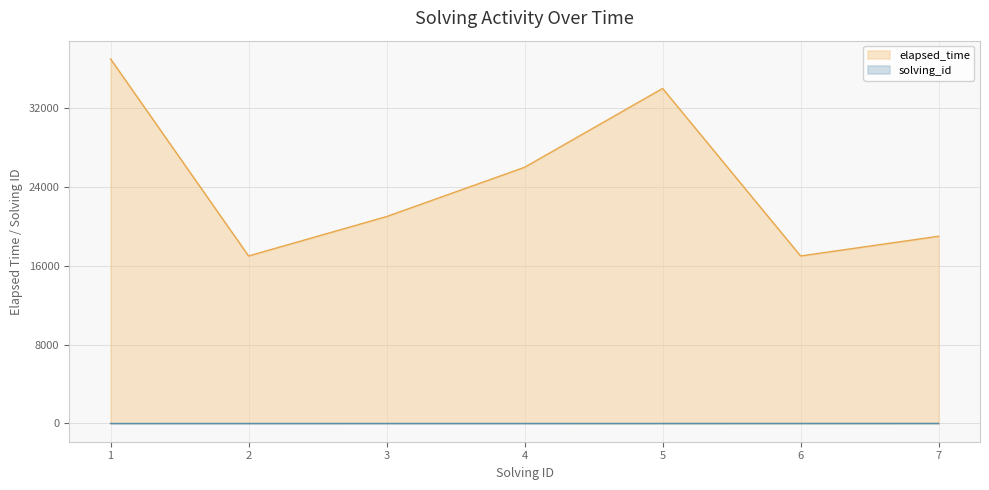

True or false: elapsed_time and solving_id intersect in this chart.

False